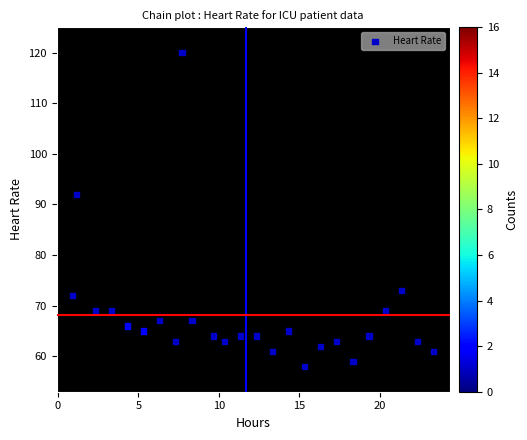

What is the range of Y values (max minus min)?

62